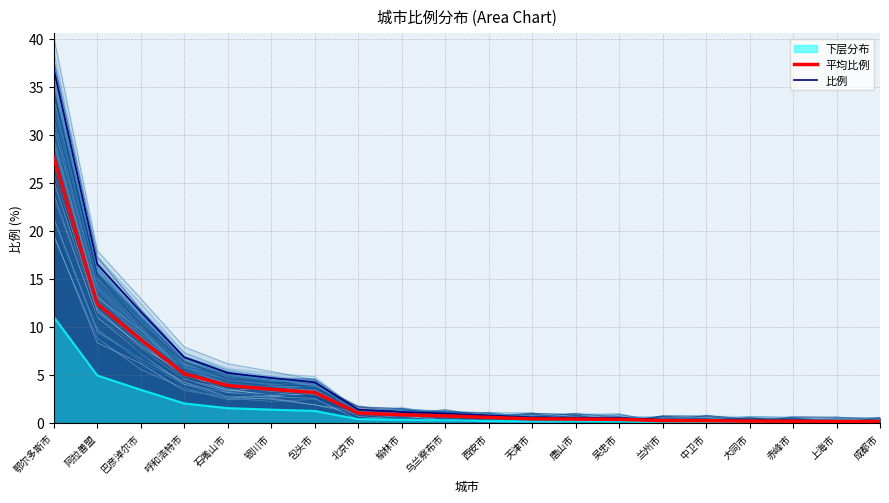

Which series has the largest total across all categories?

比例